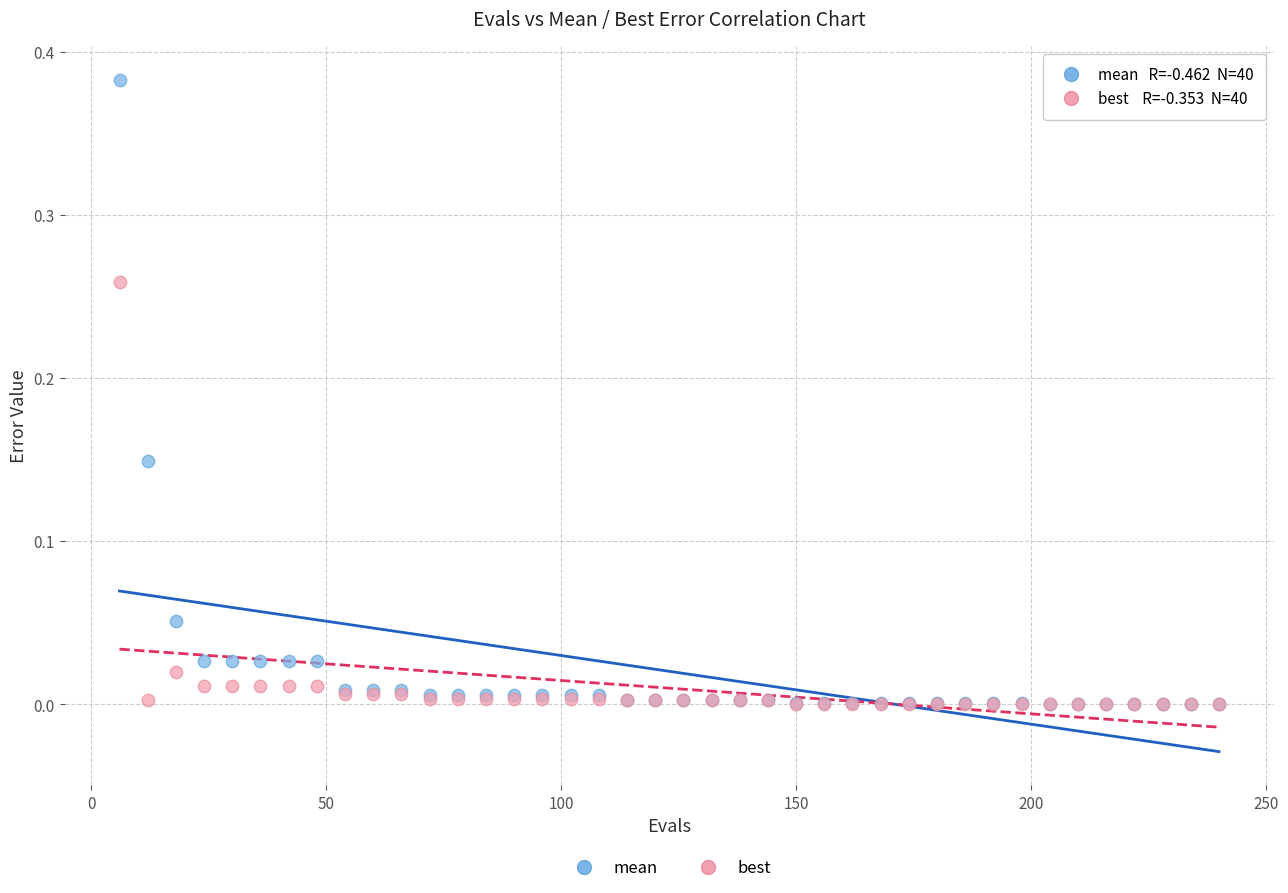

Which series has the widest spread of Y values?

mean